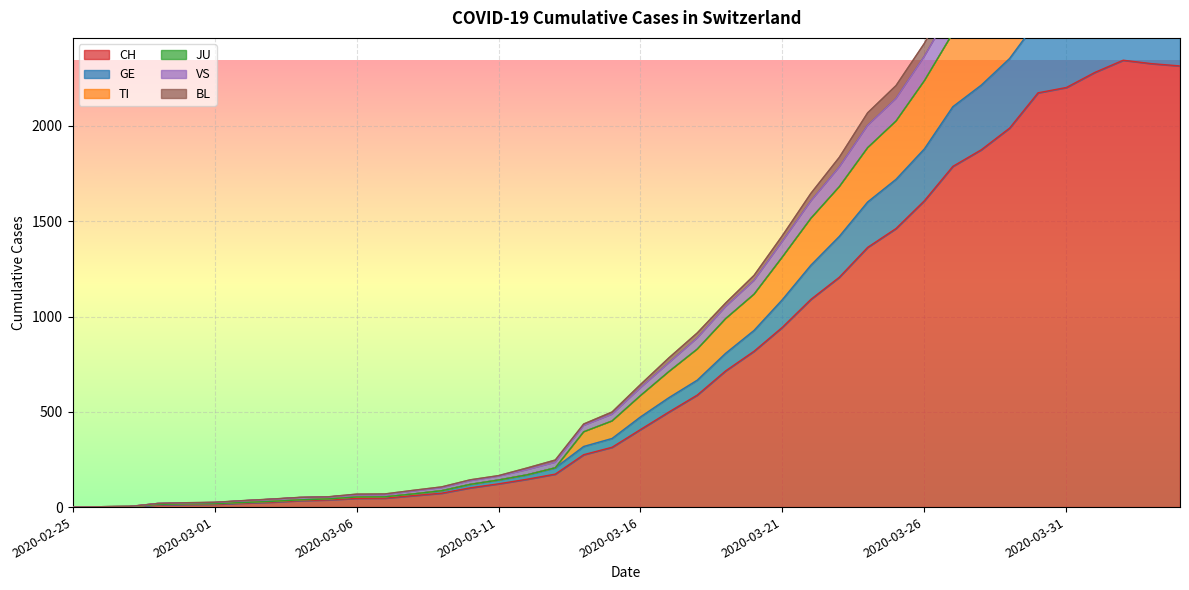

At which label does CH first exceed 407?

2020-03-17